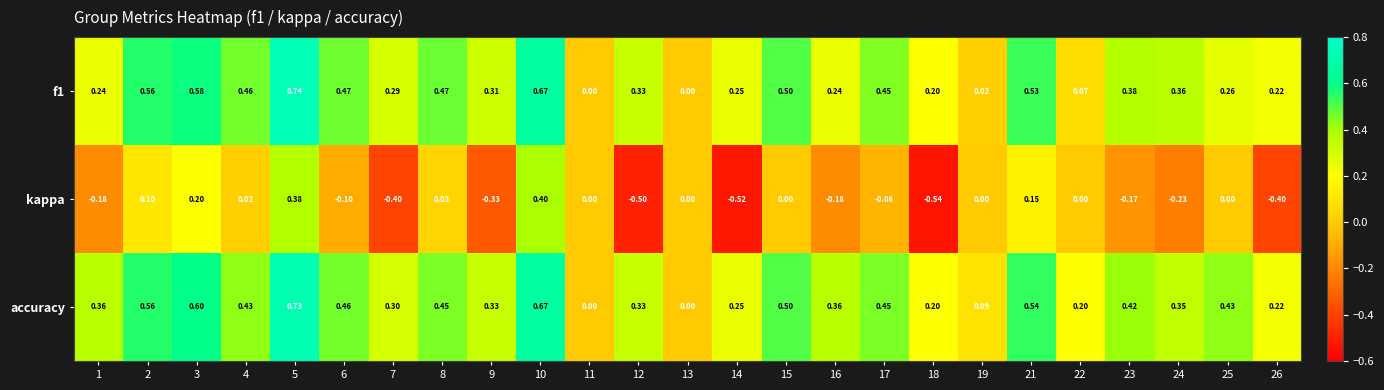

Is the value of f1 at 9 greater than the value of kappa at 15?

Yes